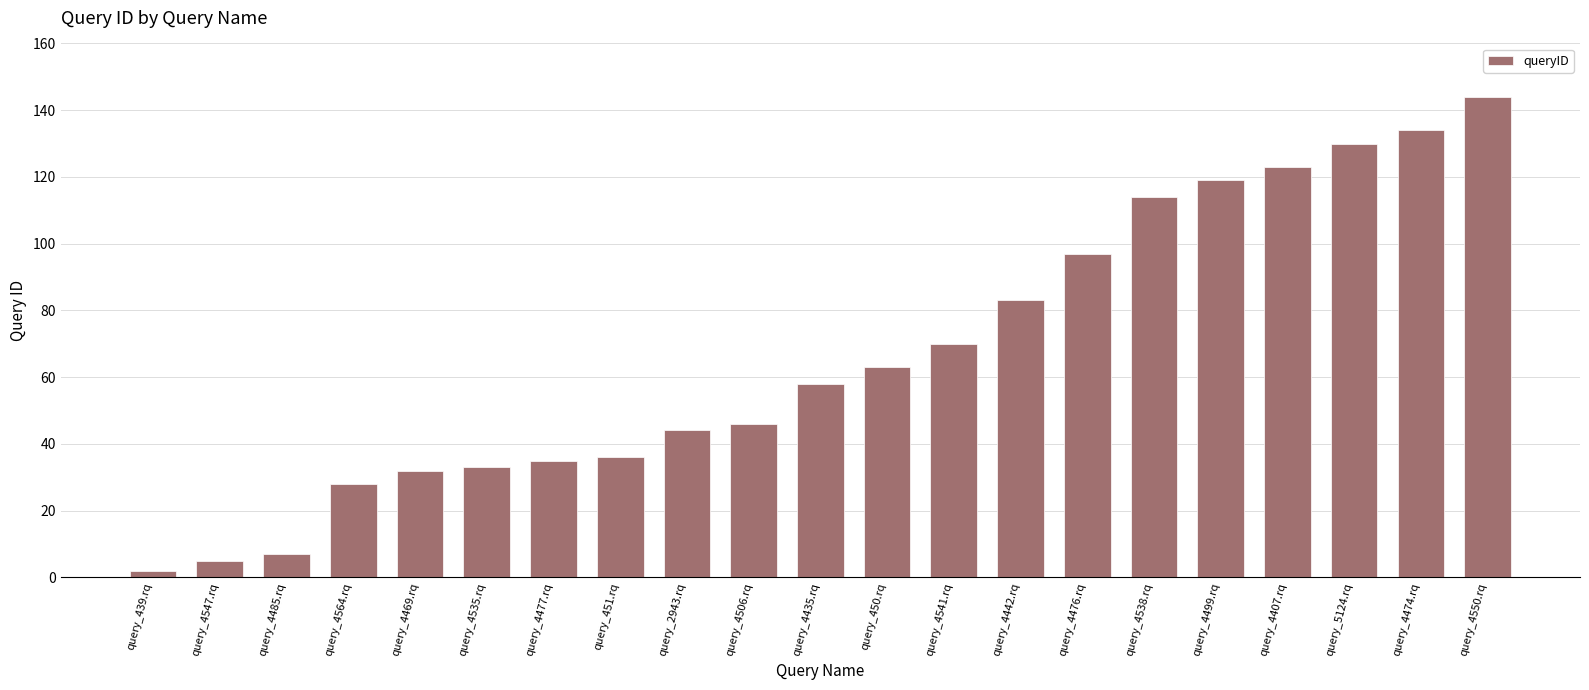

What is the change in value from query_4477.rq to query_5124.rq?

+95